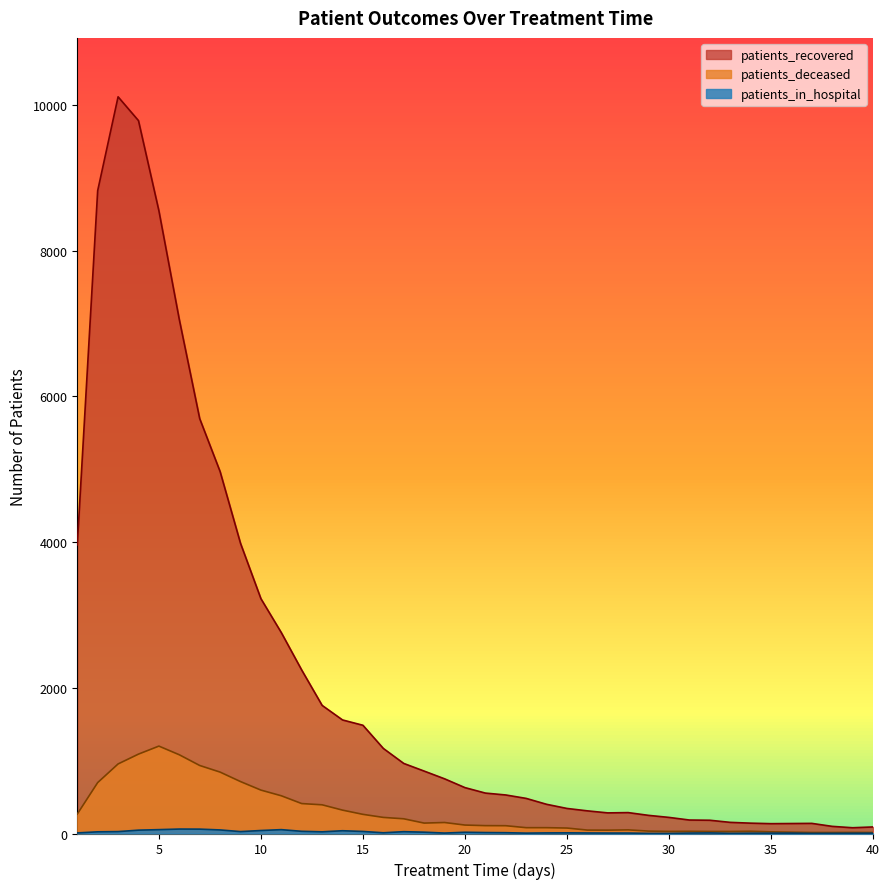

Is it true that patients_deceased equals 107 at 22?

True